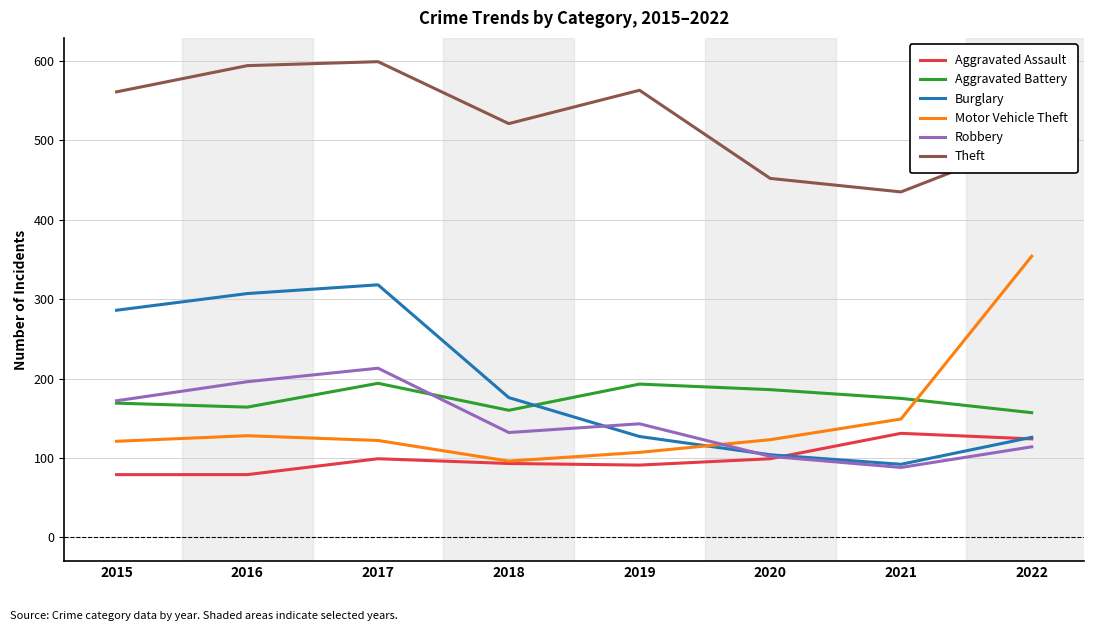

Which series has the largest total across all categories?

Theft